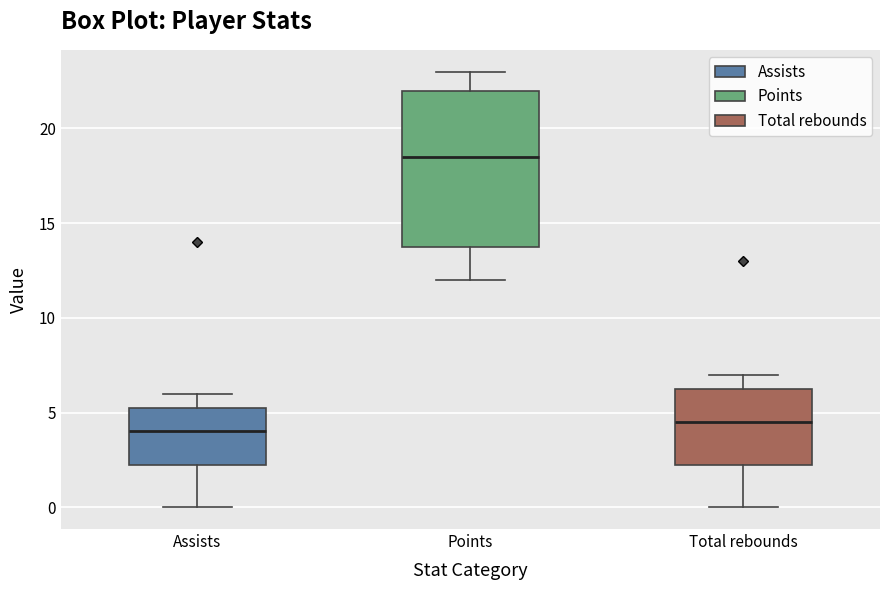

Which box's median line is the lowest?

Assists